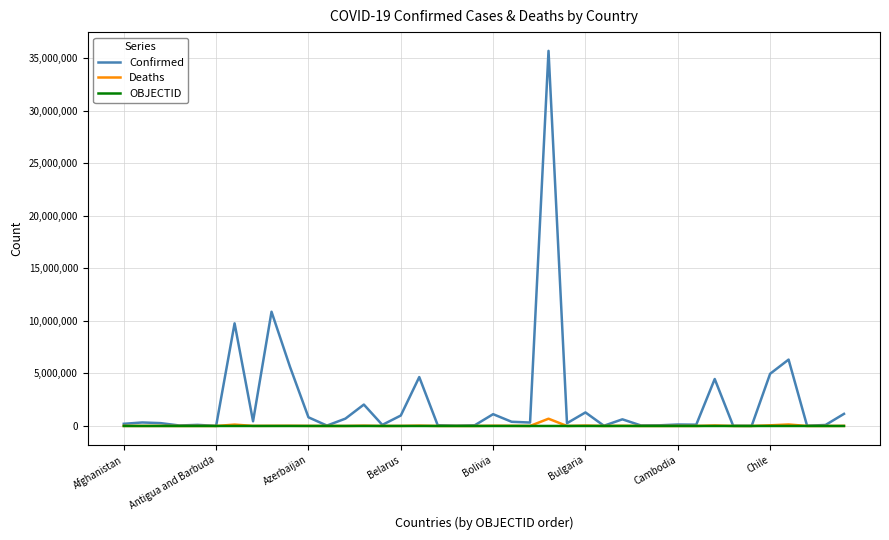

Which series has the largest total across all categories?

Confirmed